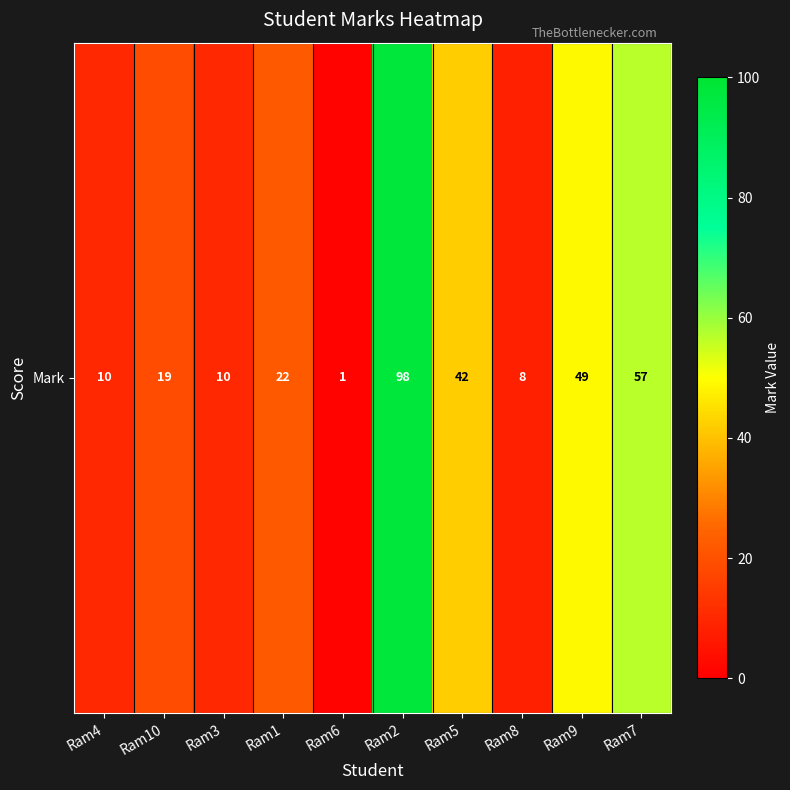

Approximately how many times larger is the value at Ram6 compared to Ram4?

0.1